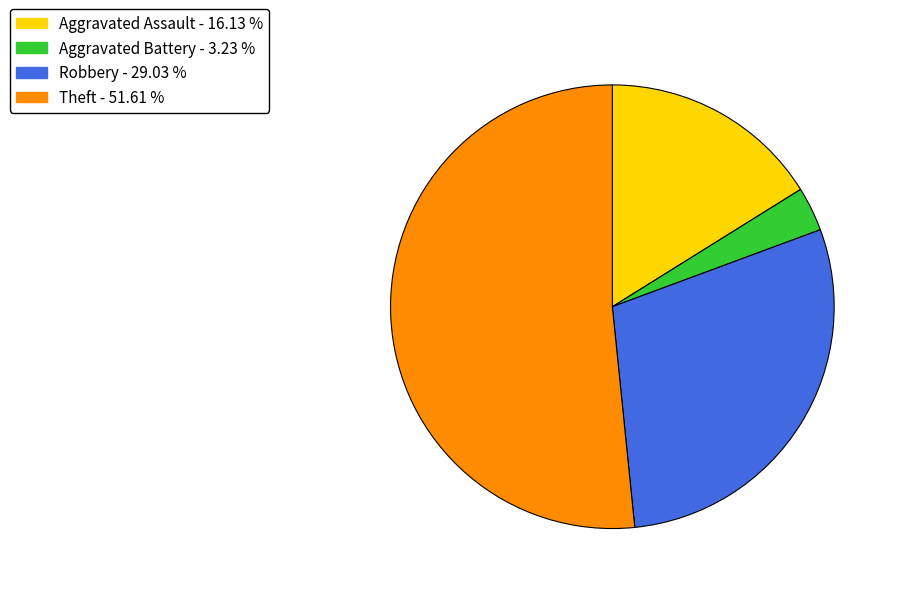

Is there any slice that represents more than half of the pie?

Yes